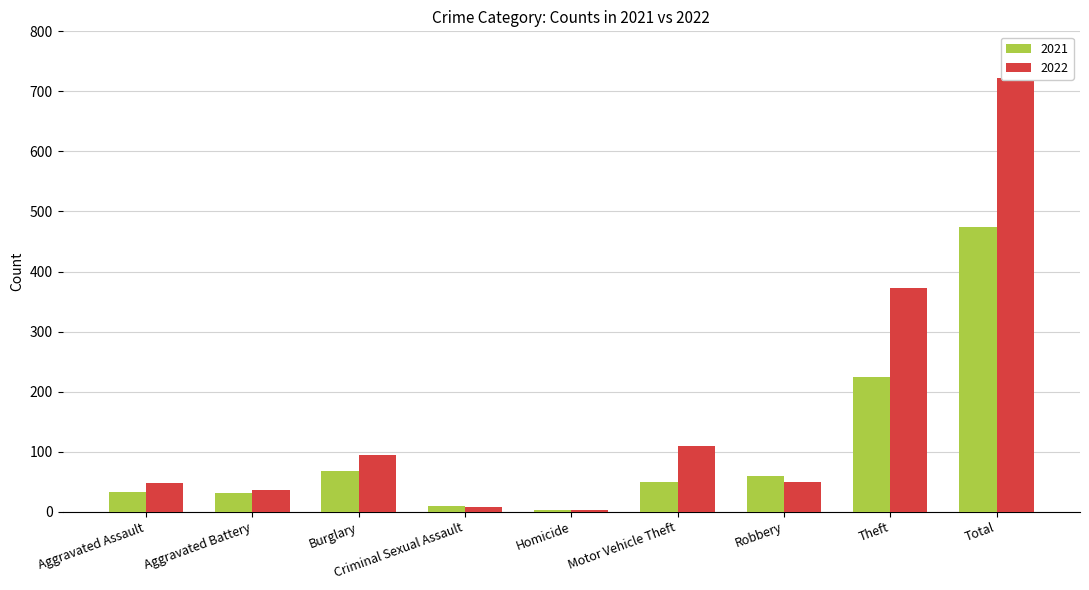

How many bars are there in each group?

2